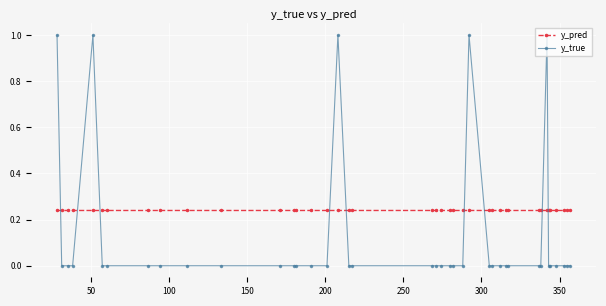

List the series in order of their peak value, highest first.

y_true, y_pred